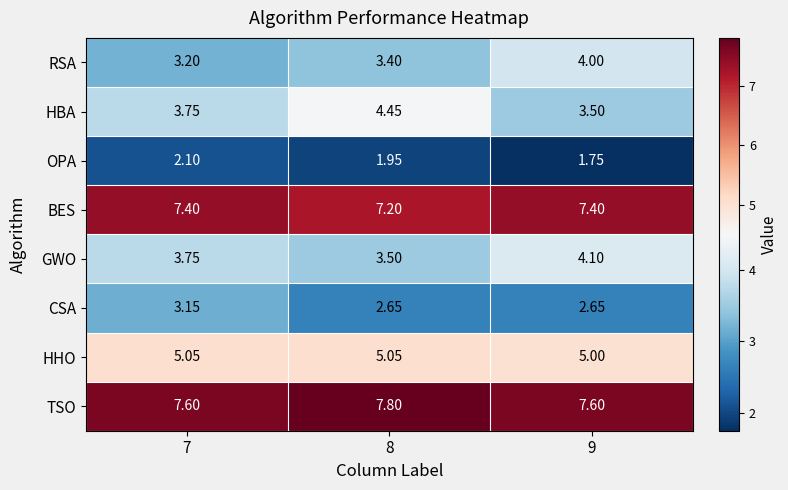

Is the value of HBA at 9 greater than the value of GWO at 9?

No